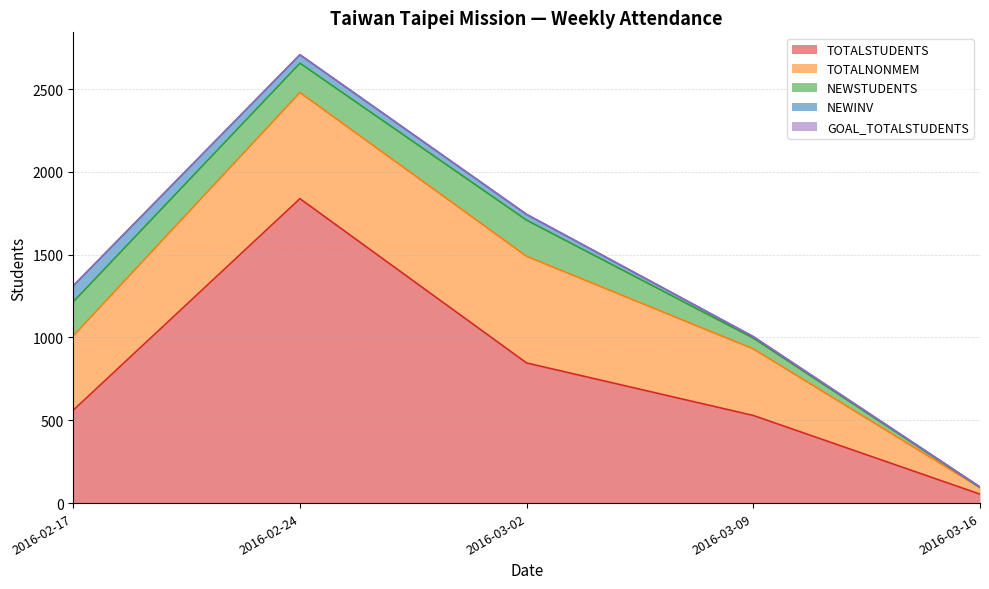

Reading left to right, extract all data points from this chart.

TOTALSTUDENTS: 2016-02-17=561	2016-02-24=1838	2016-03-02=846	2016-03-09=529	2016-03-16=54
TOTALNONMEM: 2016-02-17=449	2016-02-24=641	2016-03-02=644	2016-03-09=402	2016-03-16=39
NEWSTUDENTS: 2016-02-17=205	2016-02-24=177	2016-03-02=218	2016-03-09=65	2016-03-16=2
NEWINV: 2016-02-17=97	2016-02-24=51	2016-03-02=35	2016-03-09=9	2016-03-16=2
GOAL_TOTALSTUDENTS: 2016-02-17=0	2016-02-24=0	2016-03-02=0	2016-03-09=0	2016-03-16=0